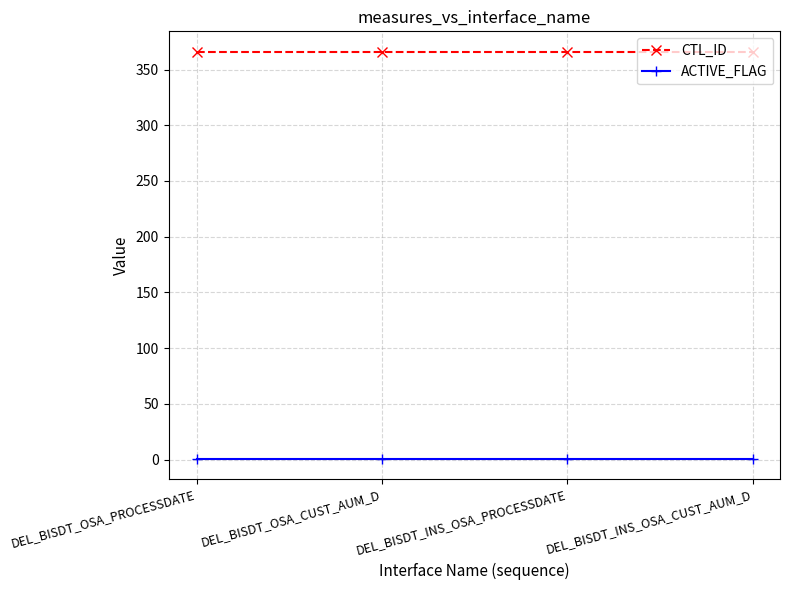

What is the sum of all CTL_ID values?

1464